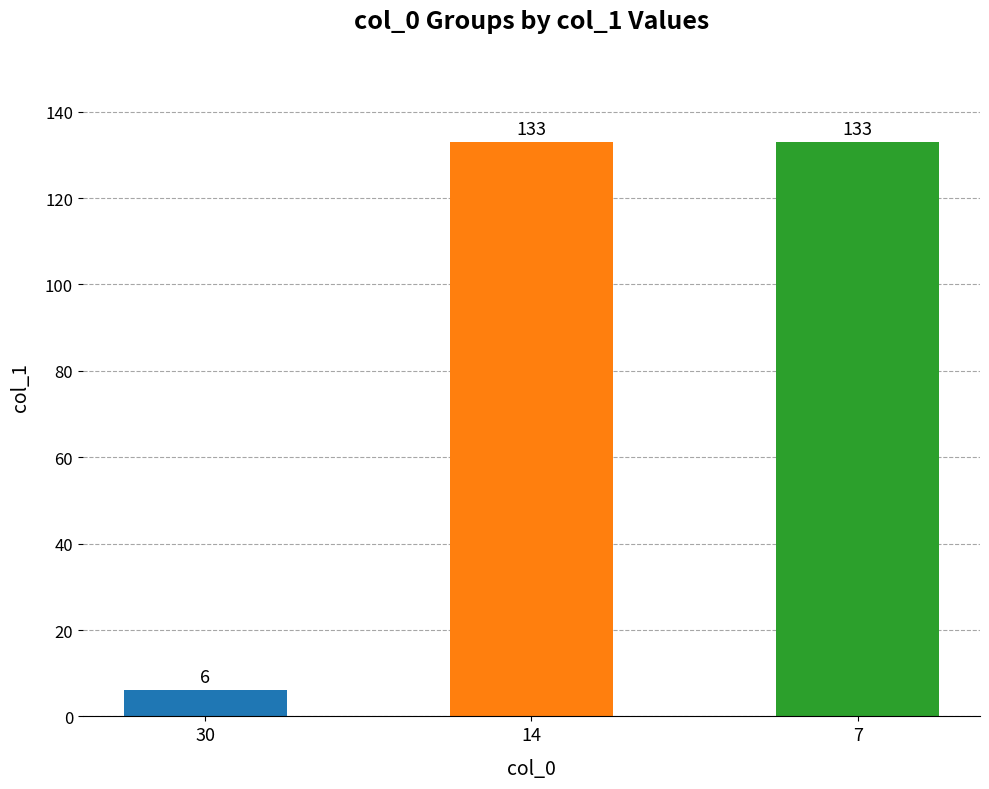

How many values are between 6 and 133?

3